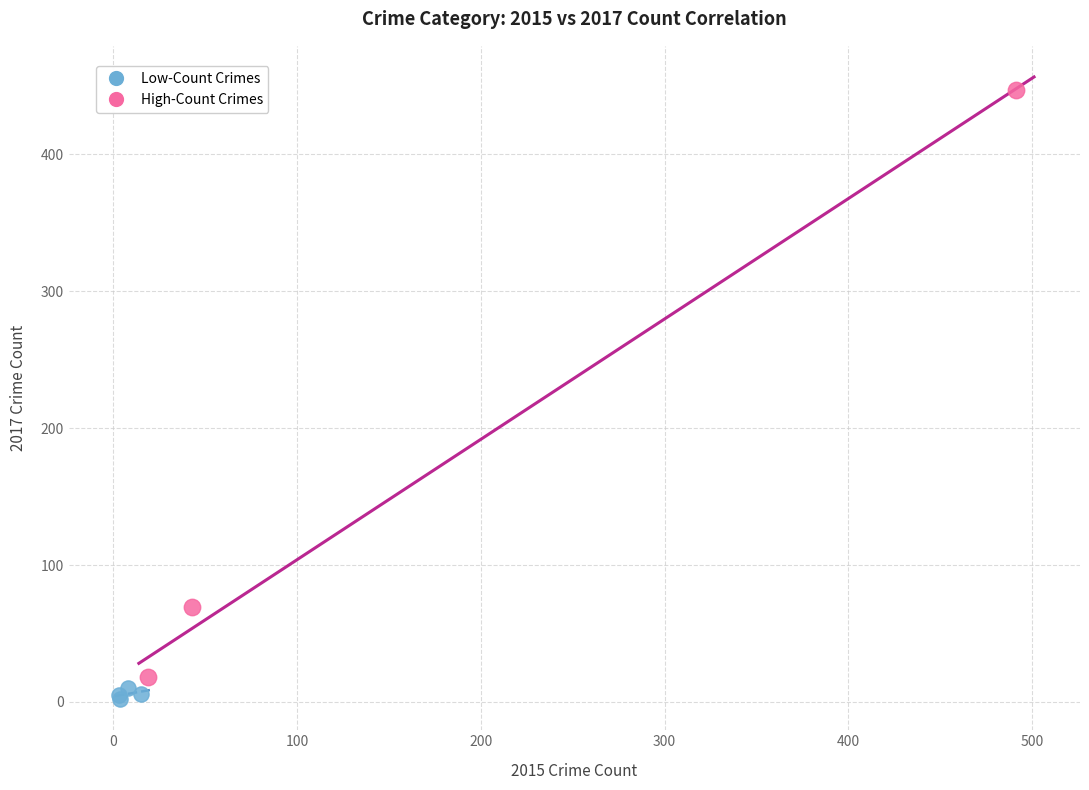

Which series contains the highest Y value?

High-Count Crimes